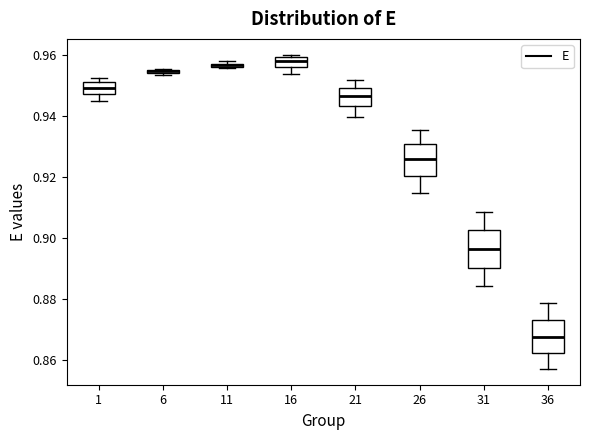

Where does the lower whisker of the box at x = 16 end on the y-axis? The values are not printed on the chart, so give them approximately, as read against the axis.

0.954